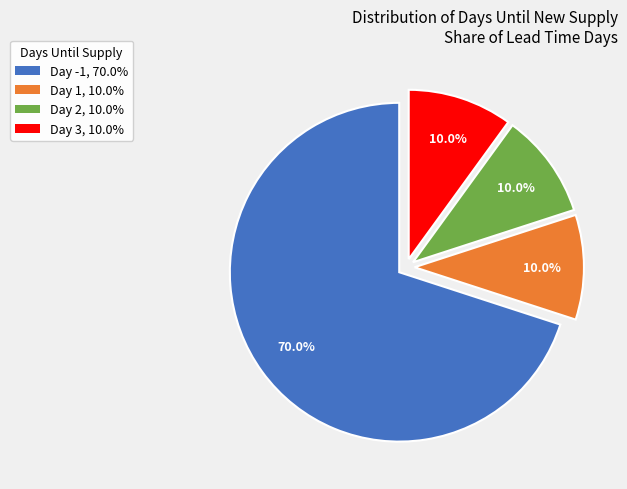

Count the number of slices in the pie.

4